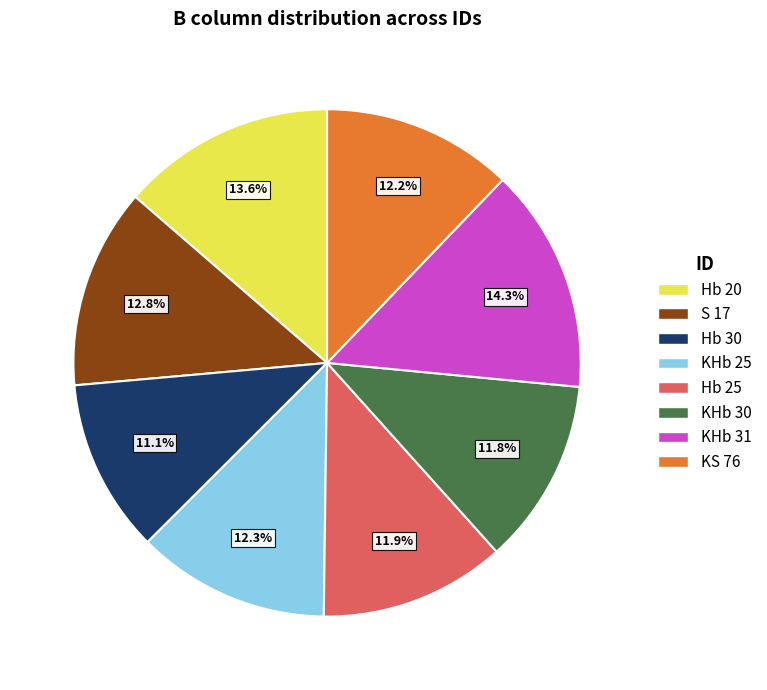

What percentage is the Hb 25 slice, to the nearest percent?

12%